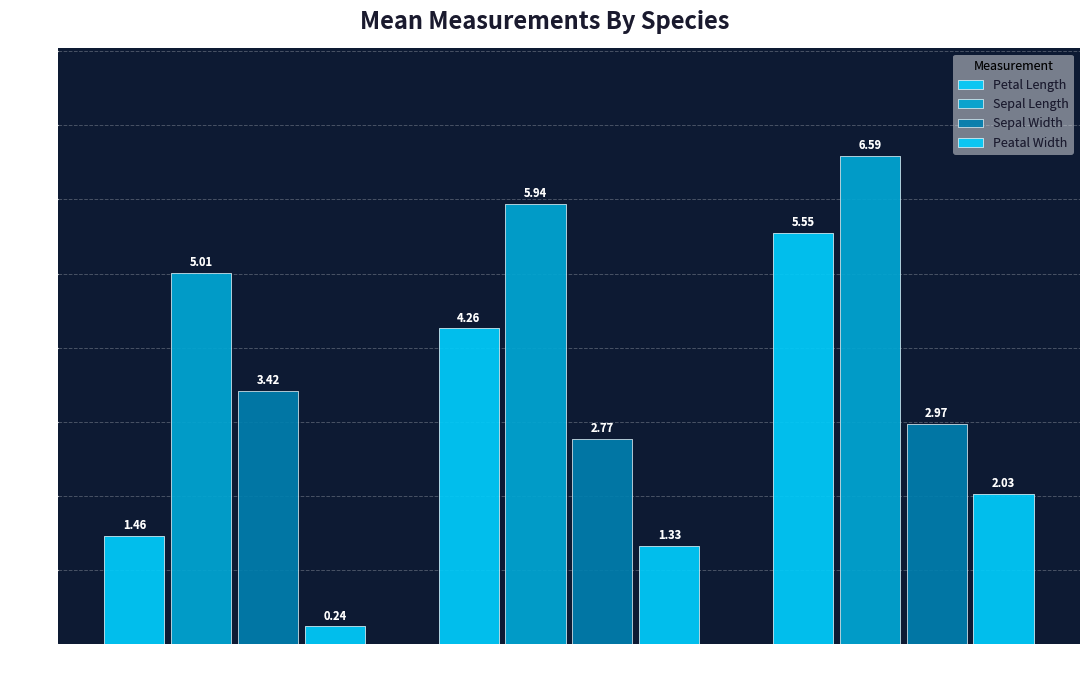

Rank the series by their average value, from highest to lowest.

Sepal Length, Petal Length, Sepal Width, Peatal Width